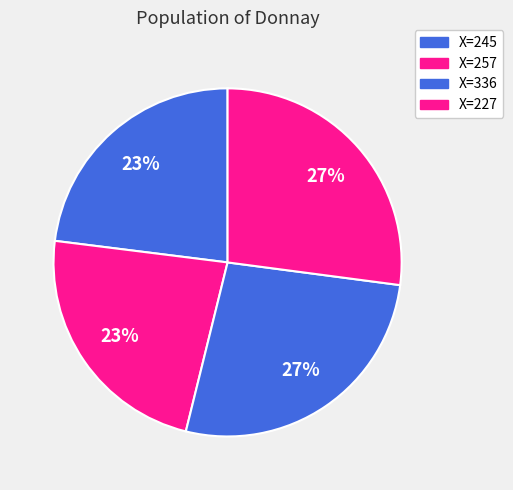

To the nearest percent, what is the average slice percentage?

25%